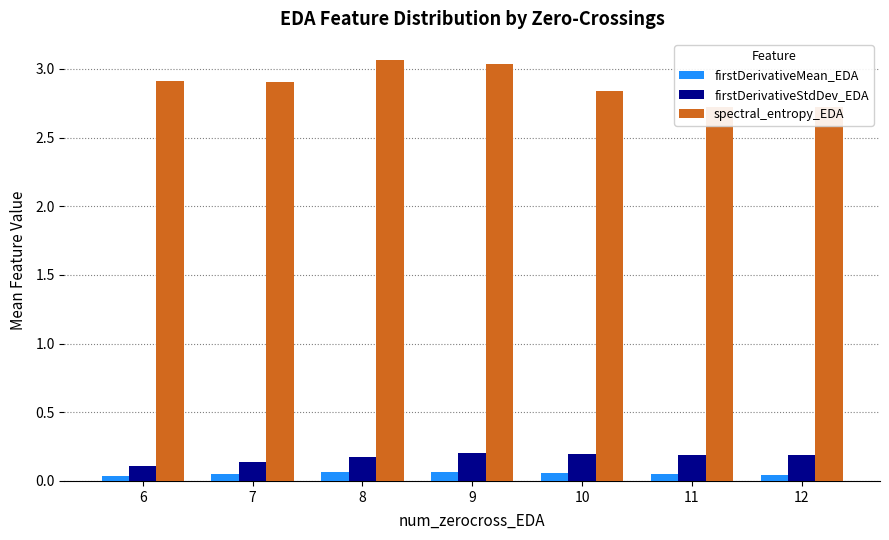

Reading left to right, what are all the values shown in this chart?

firstDerivativeMean_EDA: 0.0	0.1	0.1	0.1	0.1	0.1	0.0
firstDerivativeStdDev_EDA: 0.1	0.1	0.2	0.2	0.2	0.2	0.2
spectral_entropy_EDA: 2.9	2.9	3.1	3.0	2.8	2.7	2.7